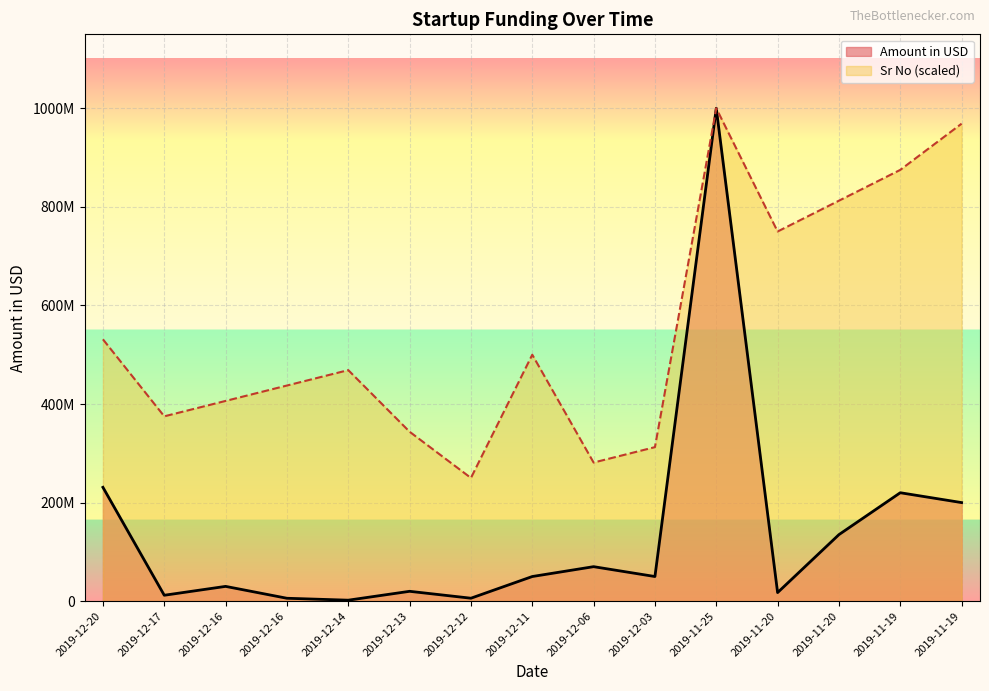

Which has a higher value, 2019-12-12 or 2019-12-06?

2019-12-06